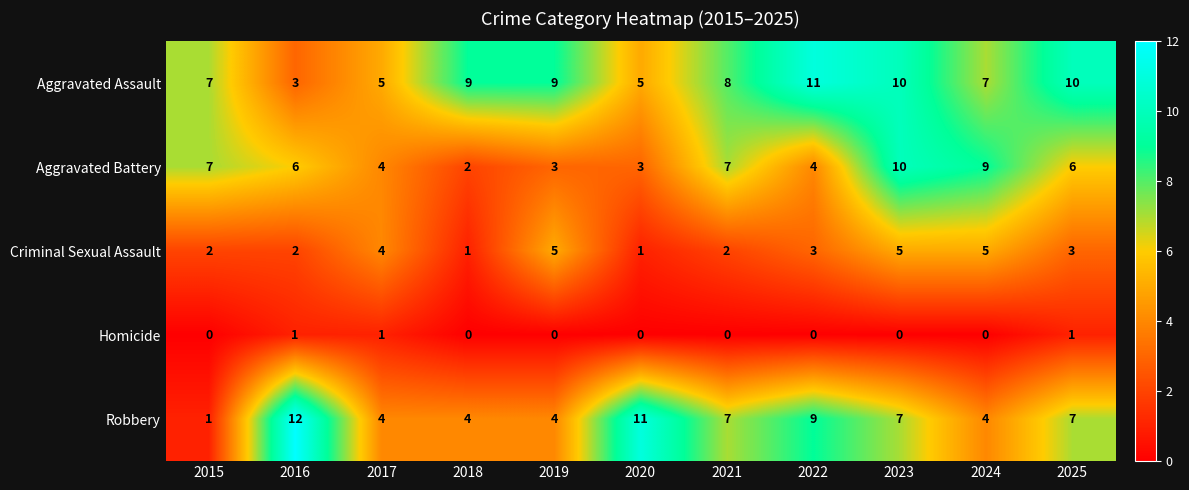

How many Homicide values are between 0 and 1?

11